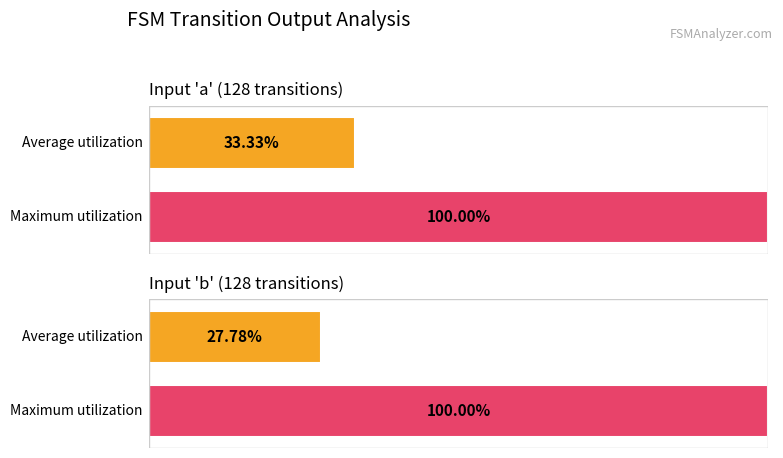

Which series has the widest spread of values?

Average utilization